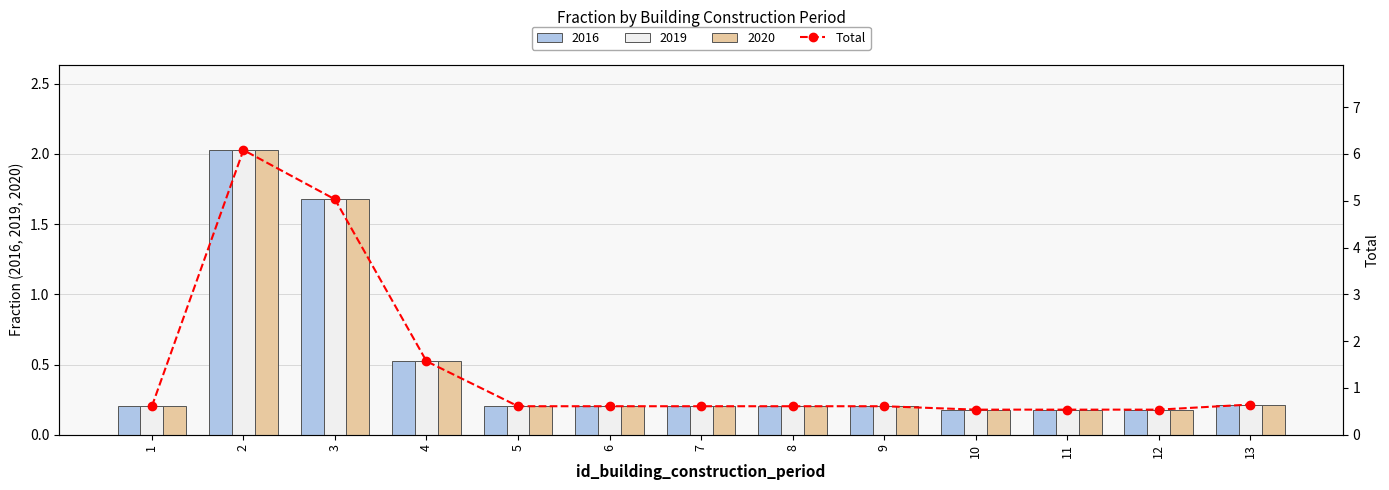

Which label corresponds to the smallest value in the chart?

10